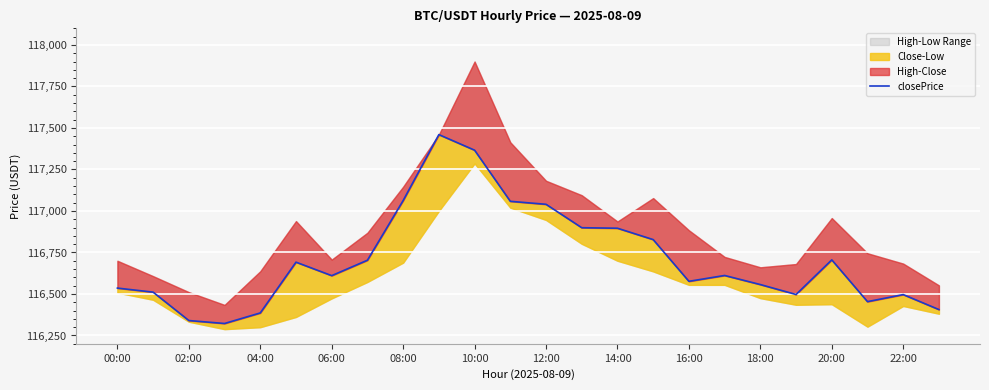

What is the average value?

116708.9